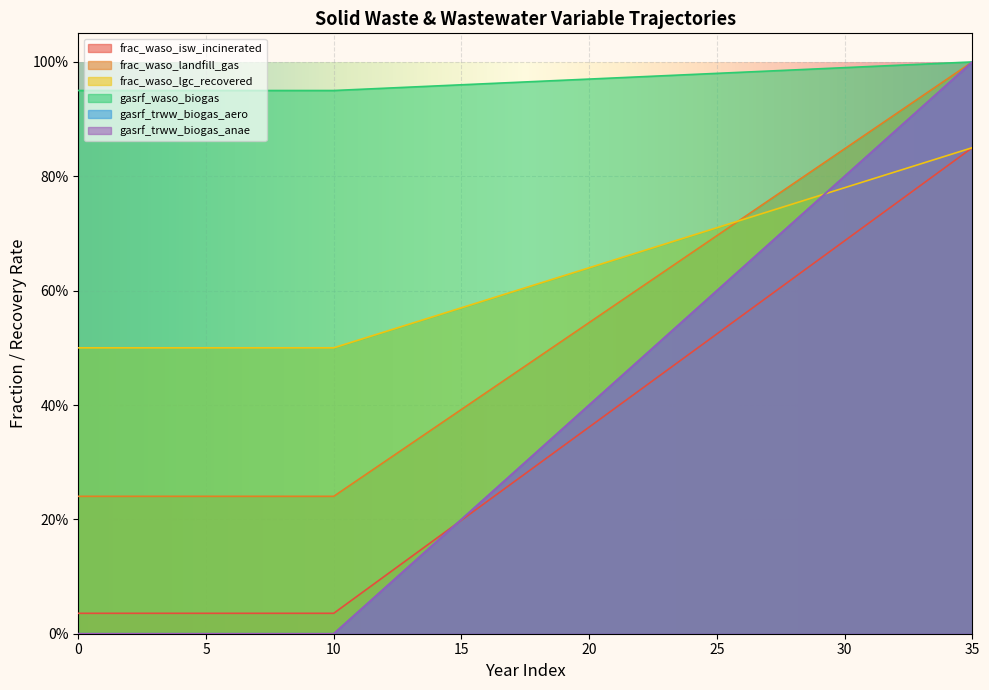

Reading right to left, list all the values displayed in this chart.

frac_waso_isw_incinerated: 0.8	0.8	0.8	0.8	0.7	0.7	0.7	0.6	0.6	0.6	0.5	0.5	0.5	0.4	0.4	0.4	0.3	0.3	0.3	0.2	0.2	0.2	0.1	0.1	0.1	0.0	0.0	0.0	0.0	0.0	0.0	0.0	0.0	0.0	0.0	0.0
frac_waso_landfill_gas: 1.0	1.0	0.9	0.9	0.9	0.8	0.8	0.8	0.8	0.7	0.7	0.7	0.6	0.6	0.6	0.5	0.5	0.5	0.5	0.4	0.4	0.4	0.3	0.3	0.3	0.2	0.2	0.2	0.2	0.2	0.2	0.2	0.2	0.2	0.2	0.2
frac_waso_lgc_recovered: 0.8	0.8	0.8	0.8	0.8	0.8	0.8	0.8	0.7	0.7	0.7	0.7	0.7	0.7	0.7	0.6	0.6	0.6	0.6	0.6	0.6	0.6	0.5	0.5	0.5	0.5	0.5	0.5	0.5	0.5	0.5	0.5	0.5	0.5	0.5	0.5
gasrf_waso_biogas: 1.0	1.0	1.0	1.0	1.0	1.0	1.0	1.0	1.0	1.0	1.0	1.0	1.0	1.0	1.0	1.0	1.0	1.0	1.0	1.0	1.0	1.0	1.0	1.0	1.0	0.9	0.9	0.9	0.9	0.9	0.9	0.9	0.9	0.9	0.9	0.9
gasrf_trww_biogas_aero: 1.0	1.0	0.9	0.9	0.8	0.8	0.8	0.7	0.7	0.6	0.6	0.6	0.5	0.5	0.4	0.4	0.4	0.3	0.3	0.2	0.2	0.2	0.1	0.1	0.0	0.0	0.0	0.0	0.0	0.0	0.0	0.0	0.0	0.0	0.0	0.0
gasrf_trww_biogas_anae: 1.0	1.0	0.9	0.9	0.8	0.8	0.8	0.7	0.7	0.6	0.6	0.6	0.5	0.5	0.4	0.4	0.4	0.3	0.3	0.2	0.2	0.2	0.1	0.1	0.0	0.0	0.0	0.0	0.0	0.0	0.0	0.0	0.0	0.0	0.0	0.0